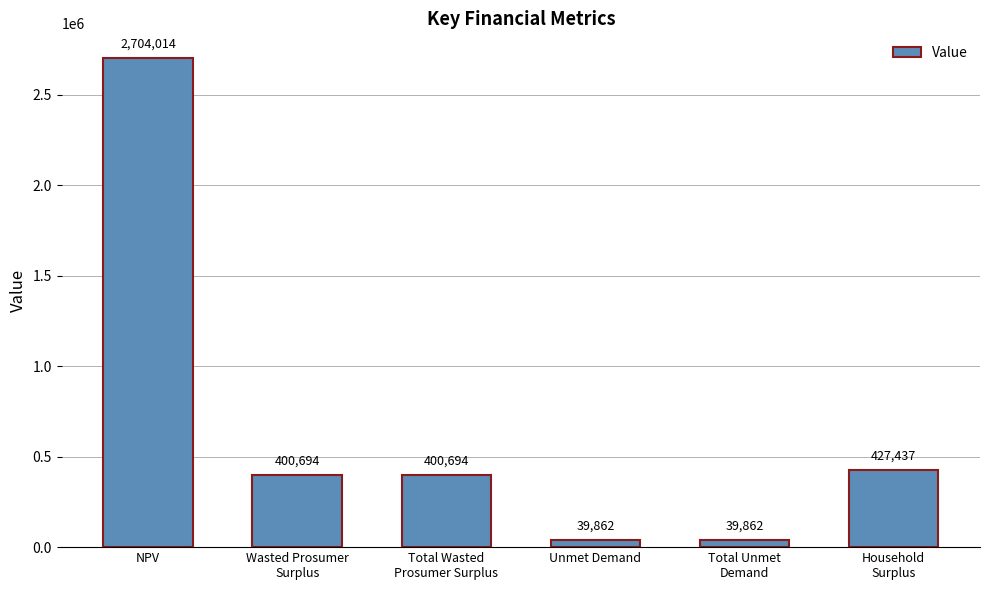

What is the smallest value displayed?

39861.9